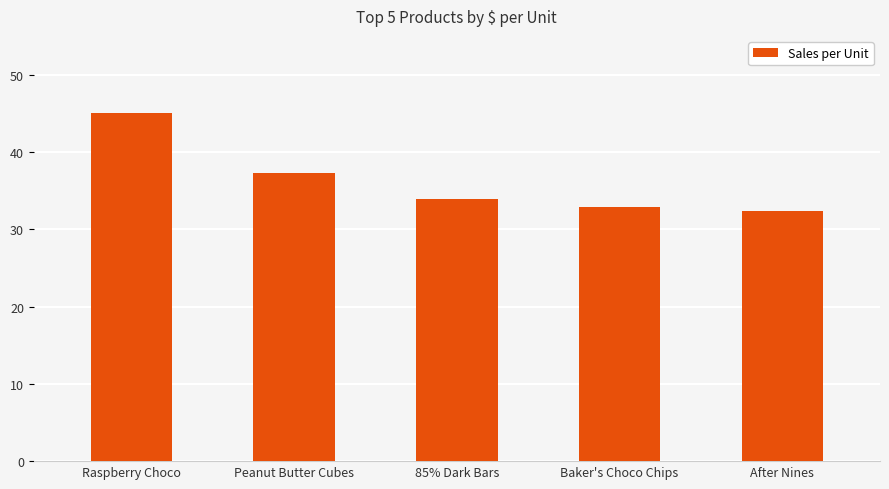

Approximately how many times larger is the value at 85% Dark Bars compared to Peanut Butter Cubes?

0.9